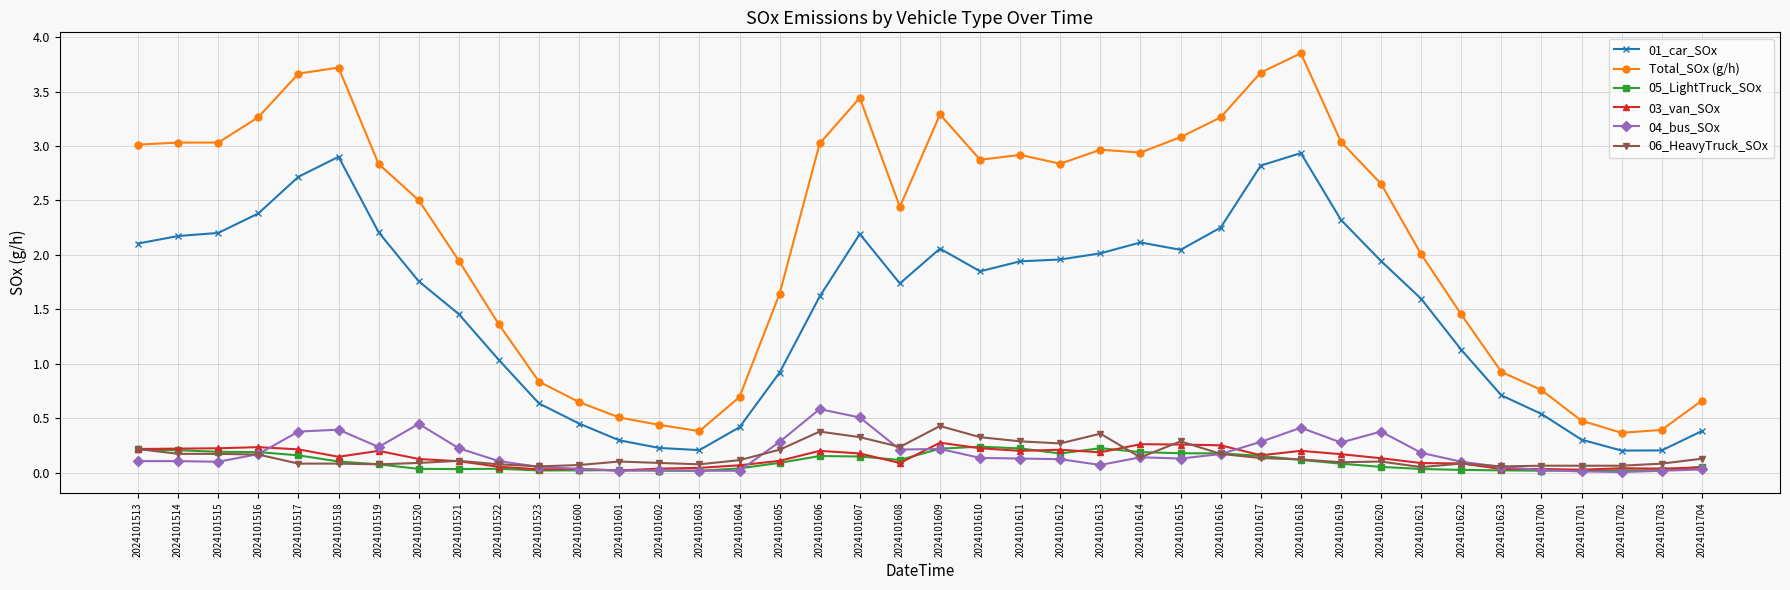

True or false: 01_car_SOx and 03_van_SOx cross at least once.

False